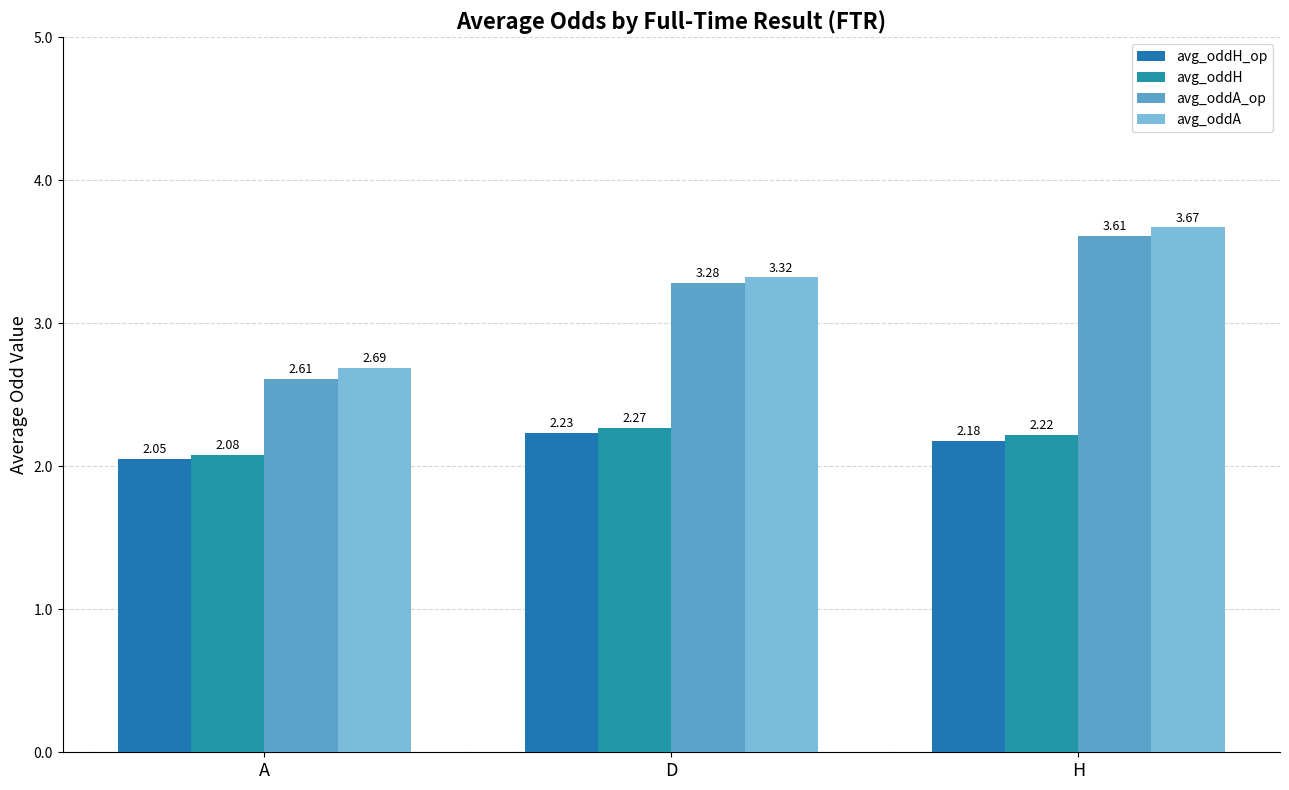

At how many categories does at least one series exceed 2?

3